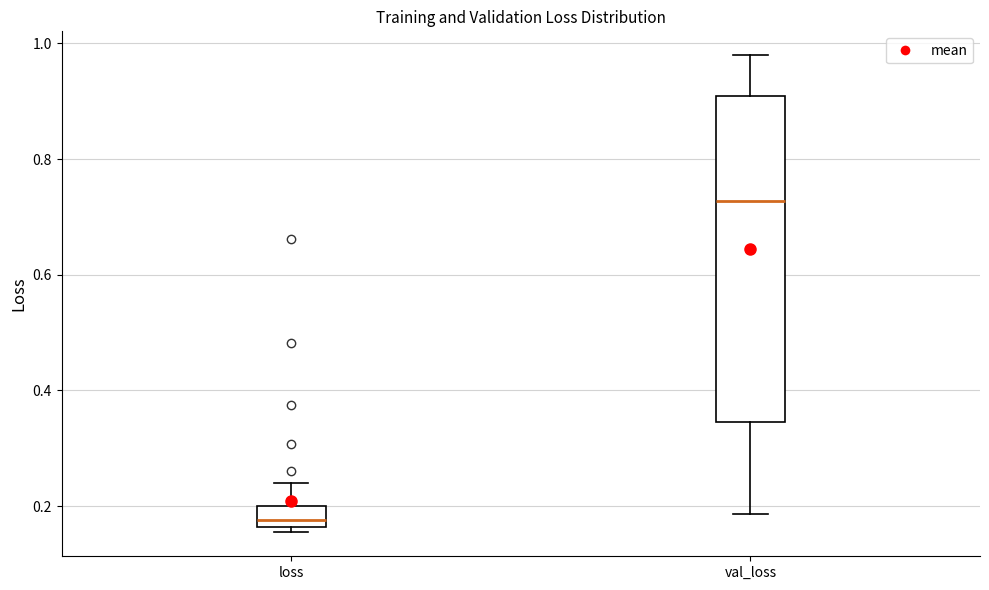

Which box's median line is the highest?

val_loss